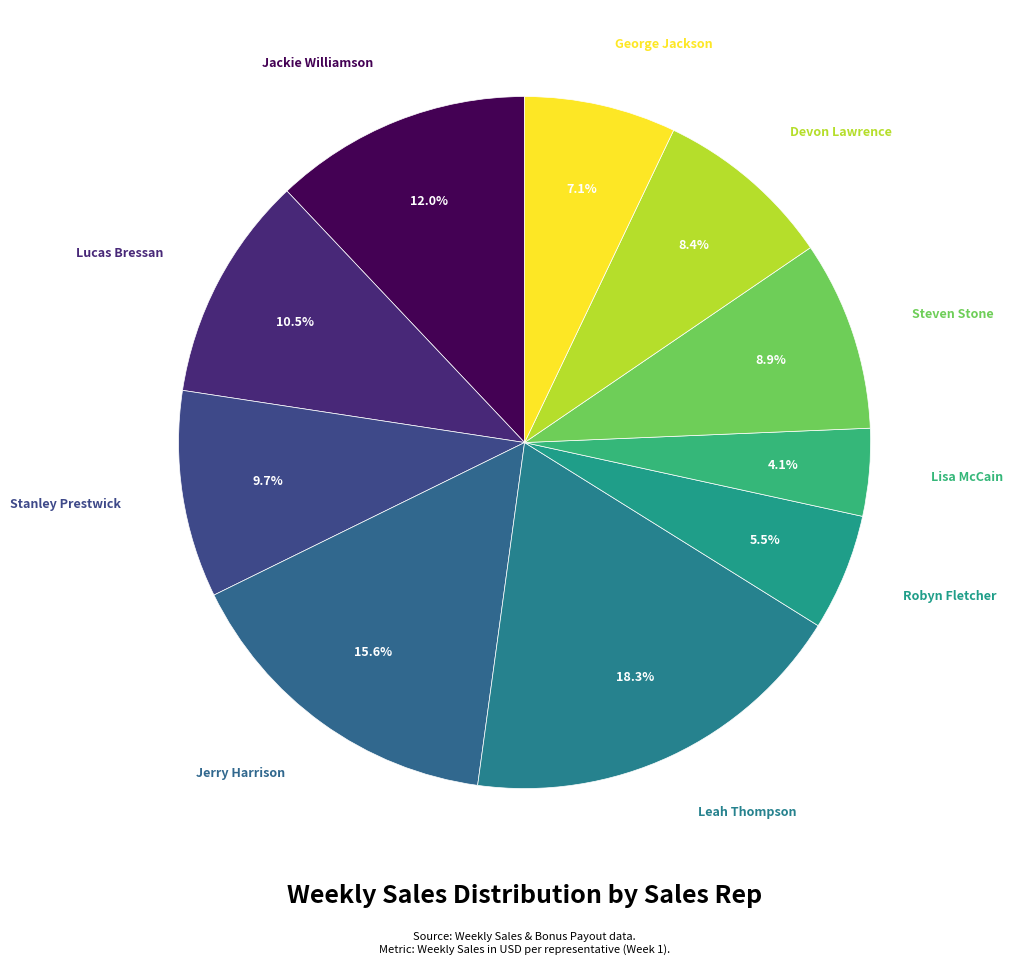

To the nearest percent, what is the difference between the largest and smallest slice percentages?

14%